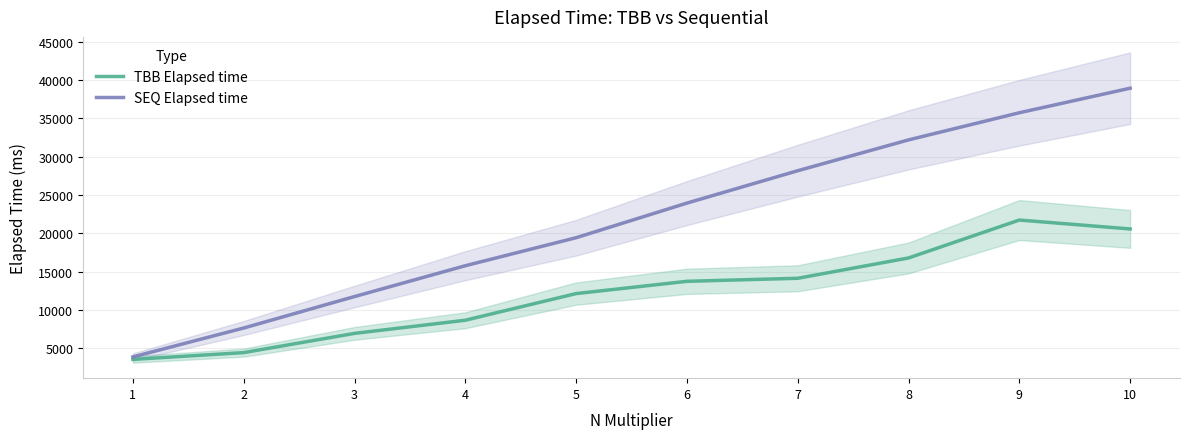

How many lines are shown in the chart?

2